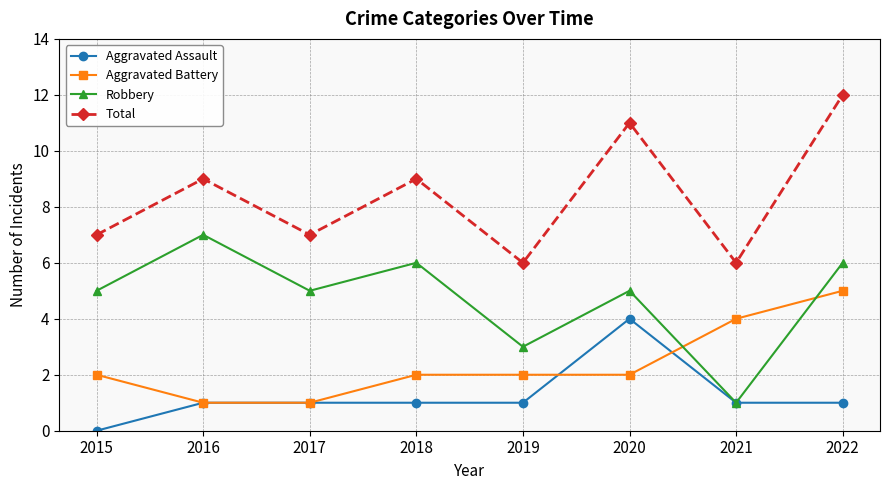

Rank the series at 2022 from highest to lowest value.

Total, Robbery, Aggravated Battery, Aggravated Assault